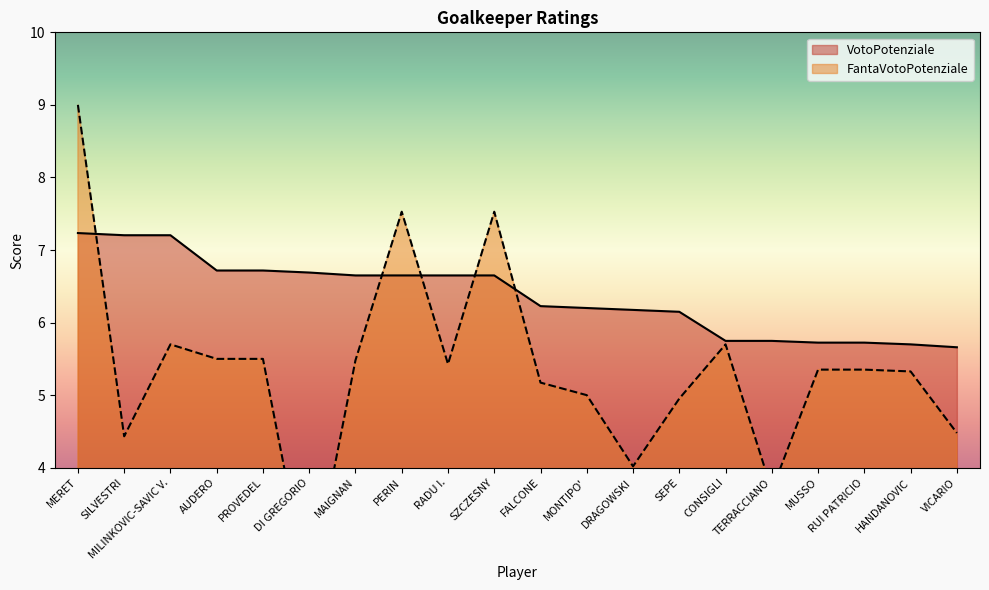

At which category does the chart reach its minimum across all series?

DI GREGORIO